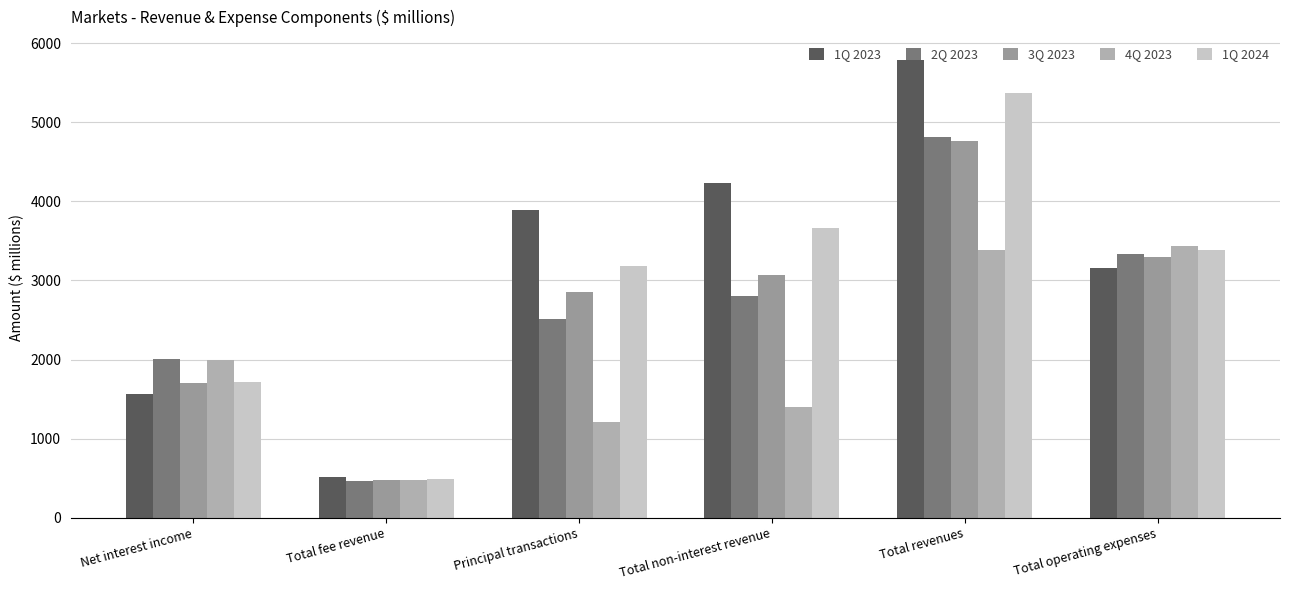

List the labels in order of 4Q 2023 value, smallest first.

Total fee revenue, Principal transactions, Total non-interest revenue, Net interest income, Total revenues, Total operating expenses